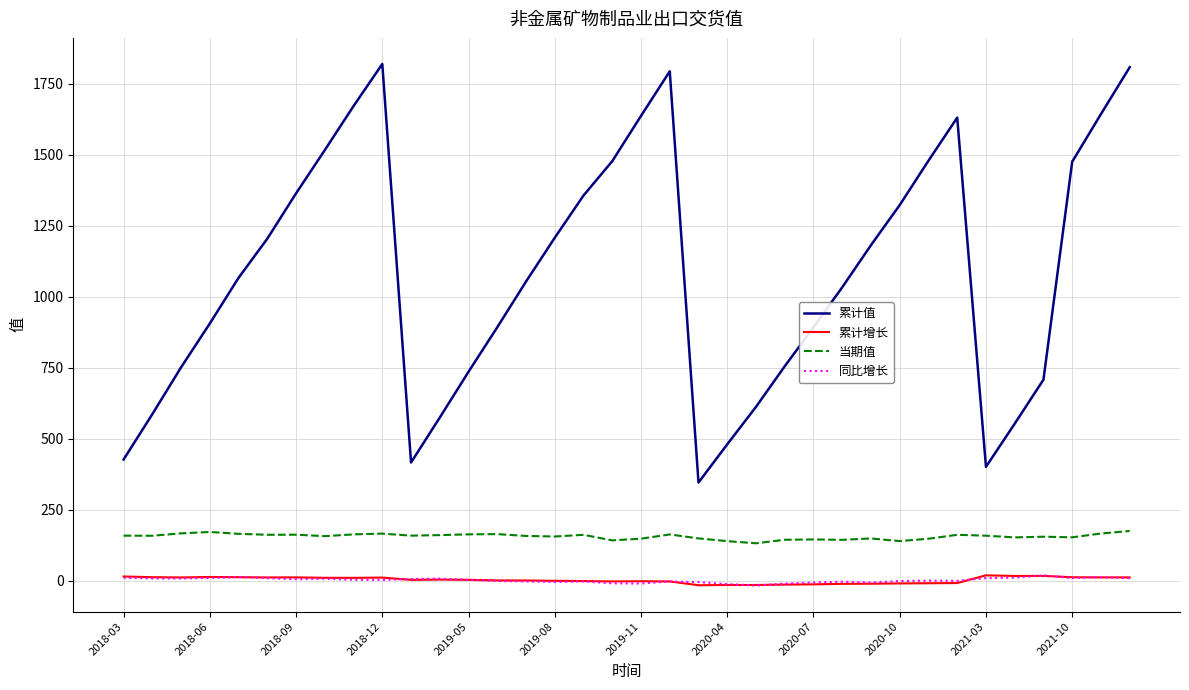

What is the highest value of the 累计值 series?

1820.5